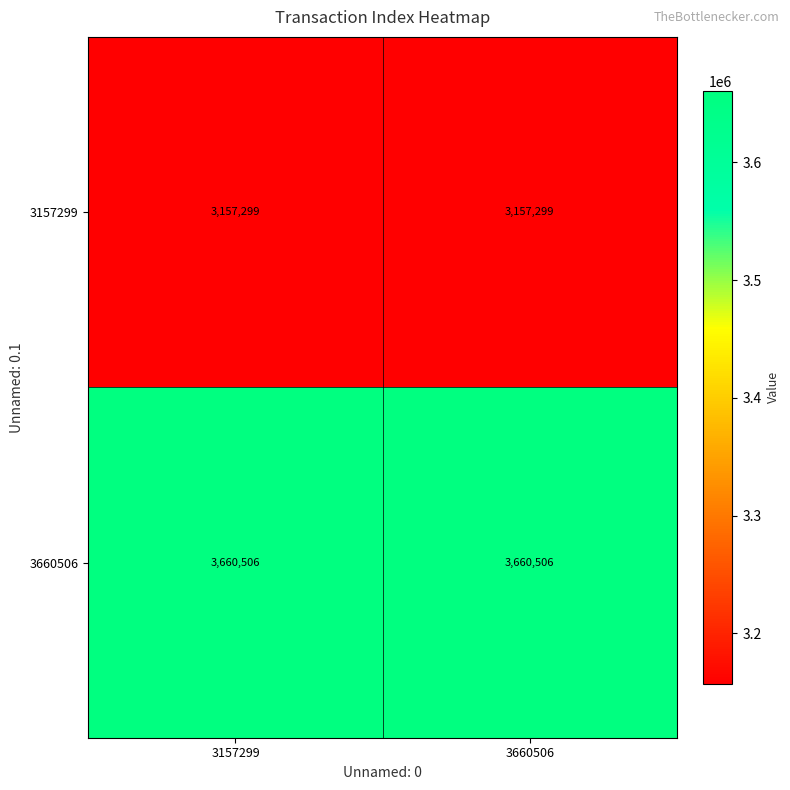

What is the sum of all 3660506 values?

7321012